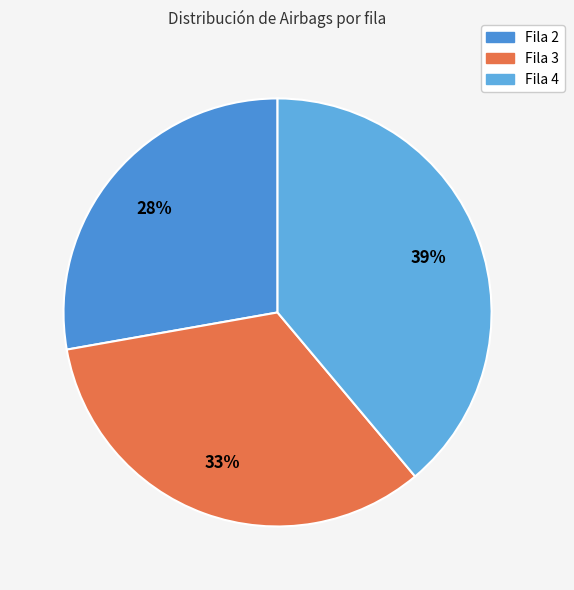

How many slices are in this pie chart?

3